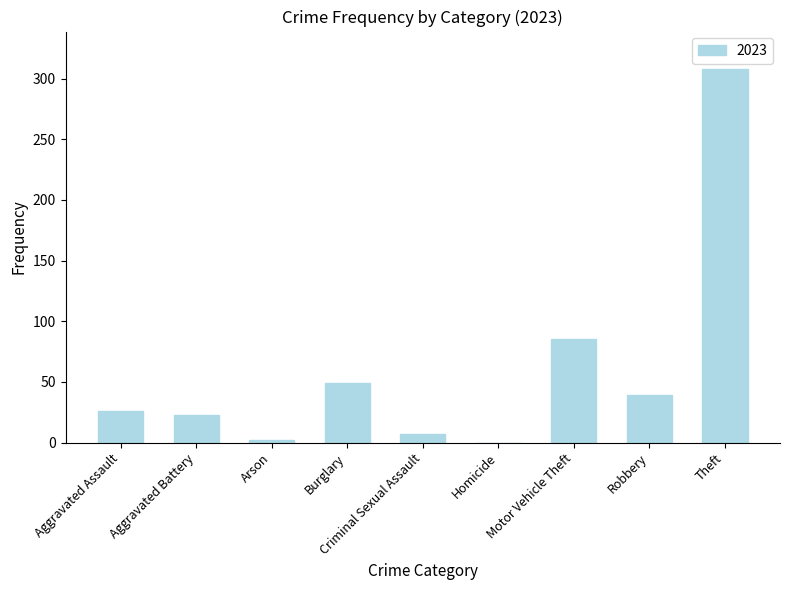

What is the sum of all values?

539